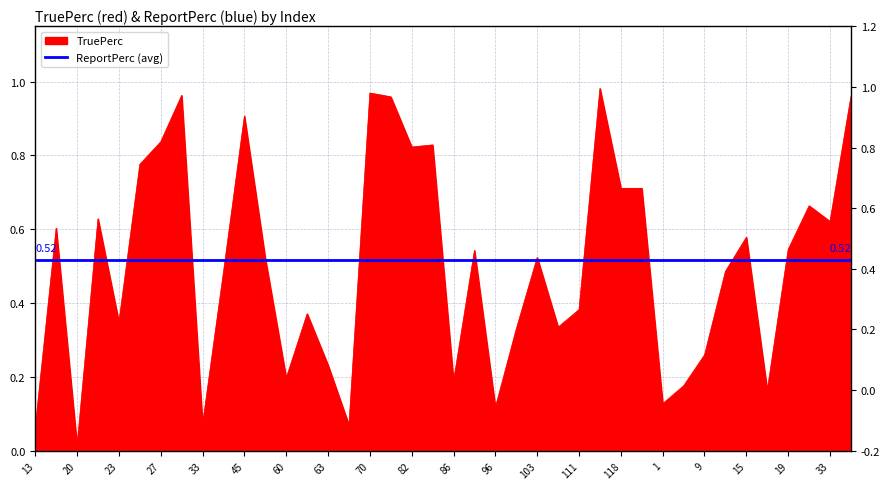

Does the chart display data point markers on the line(s)?

No